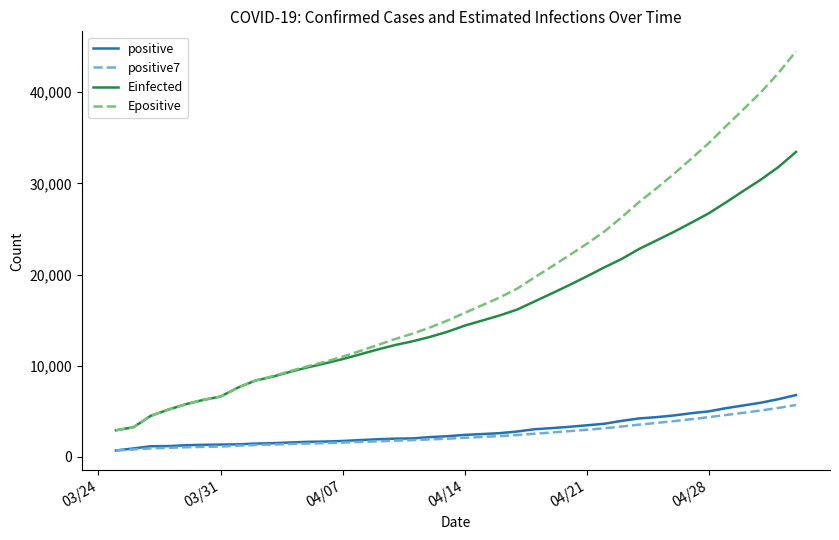

What is the lowest value of the Epositive series?

2922.1